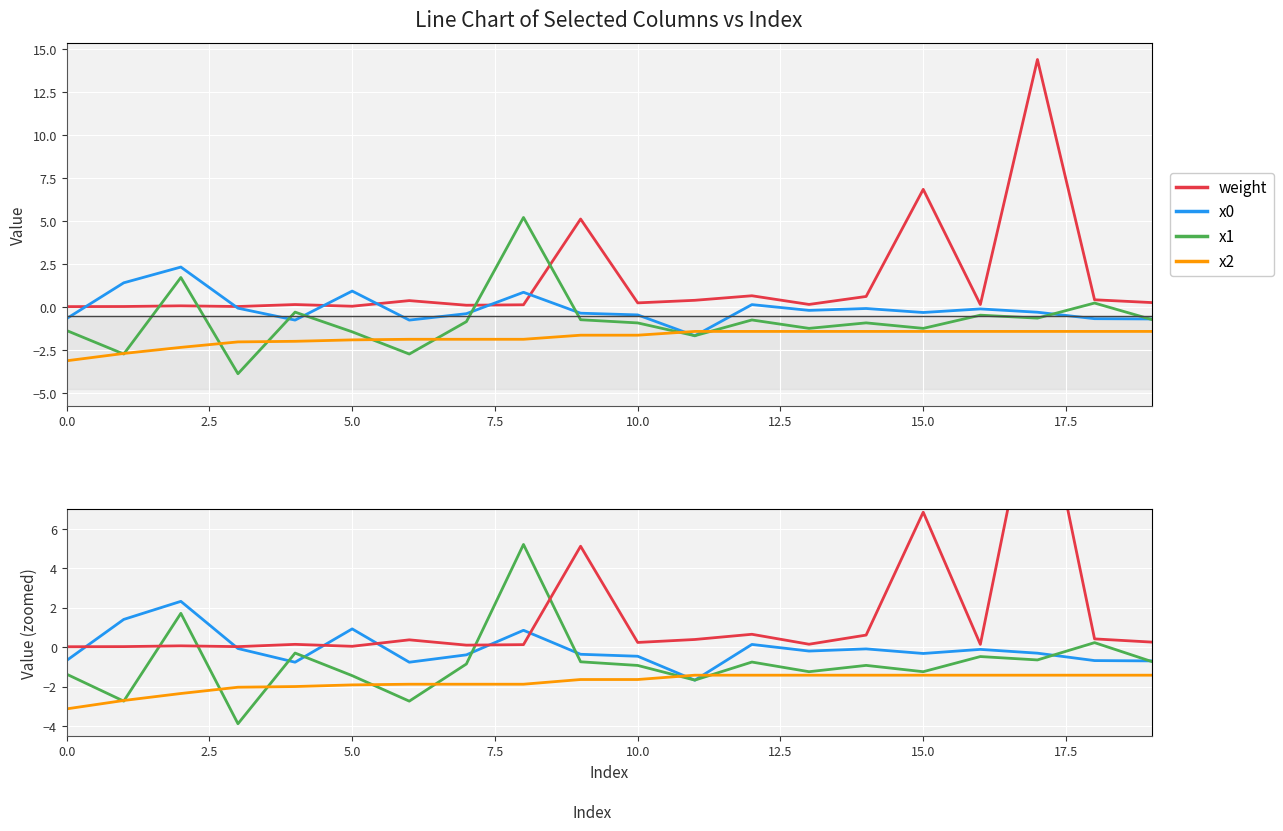

What position from the left is 5.0?

6